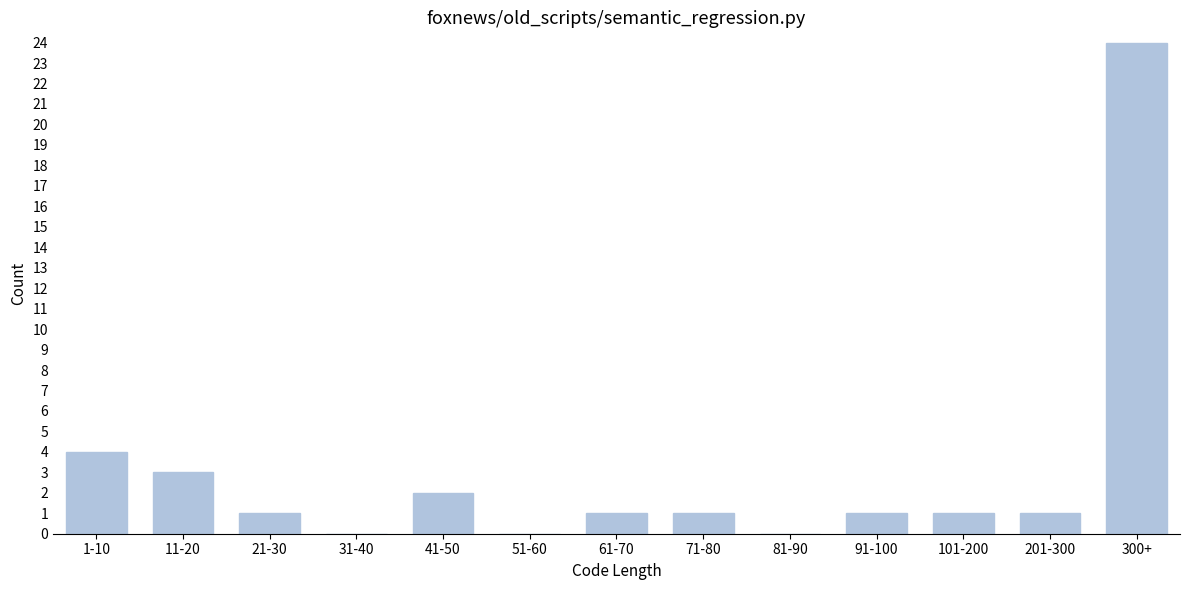

Reading left to right, transcribe all the data shown in this chart.

1-10=4	11-20=3	21-30=1	31-40=0	41-50=2	51-60=0	61-70=1	71-80=1	81-90=0	91-100=1	101-200=1	201-300=1	300+=24